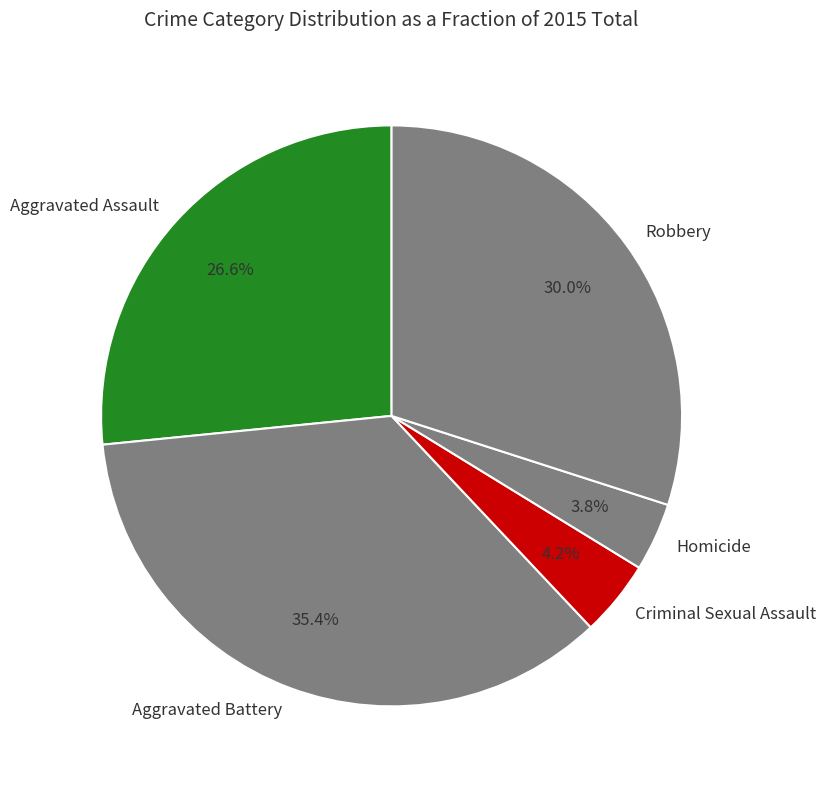

Between Aggravated Assault and Criminal Sexual Assault, which is larger?

Aggravated Assault